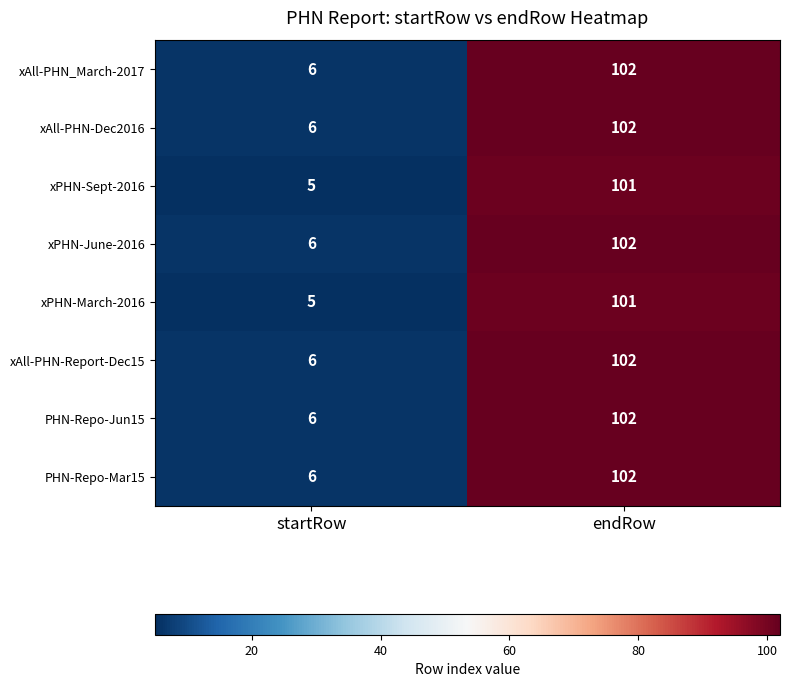

The PHN-Repo-Mar15 series shows 102 at endRow. True or false?

True